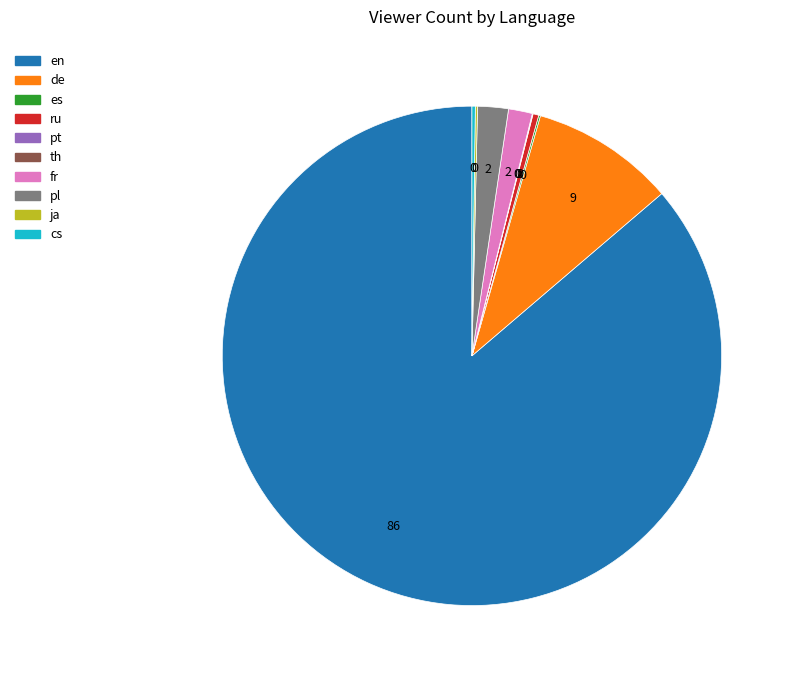

The pt slice represents 1% of the pie. True or false?

False